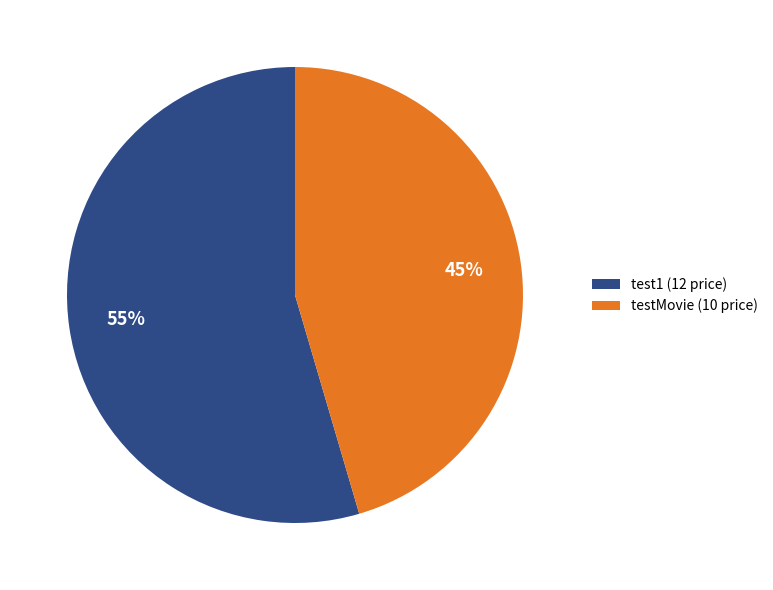

To the nearest percent, what is the combined percentage of testMovie (10 price) and test1 (12 price)?

100%